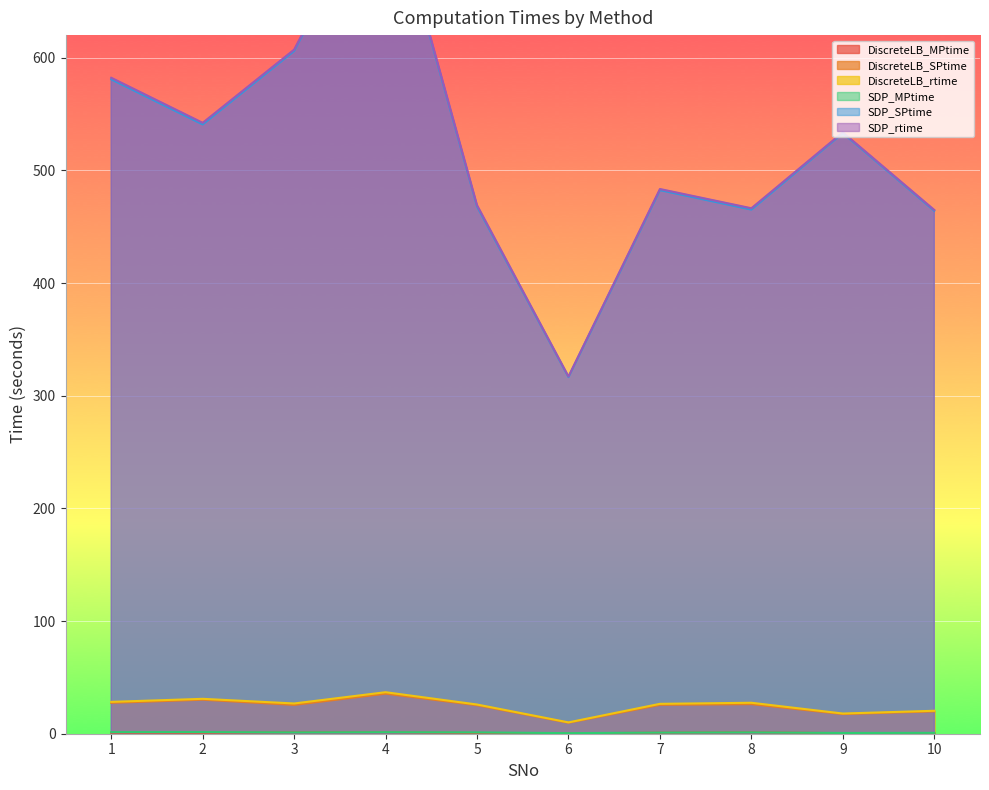

Rank the series by their maximum value, from lowest to highest.

DiscreteLB_MPtime, SDP_MPtime, DiscreteLB_SPtime, DiscreteLB_rtime, SDP_SPtime, SDP_rtime